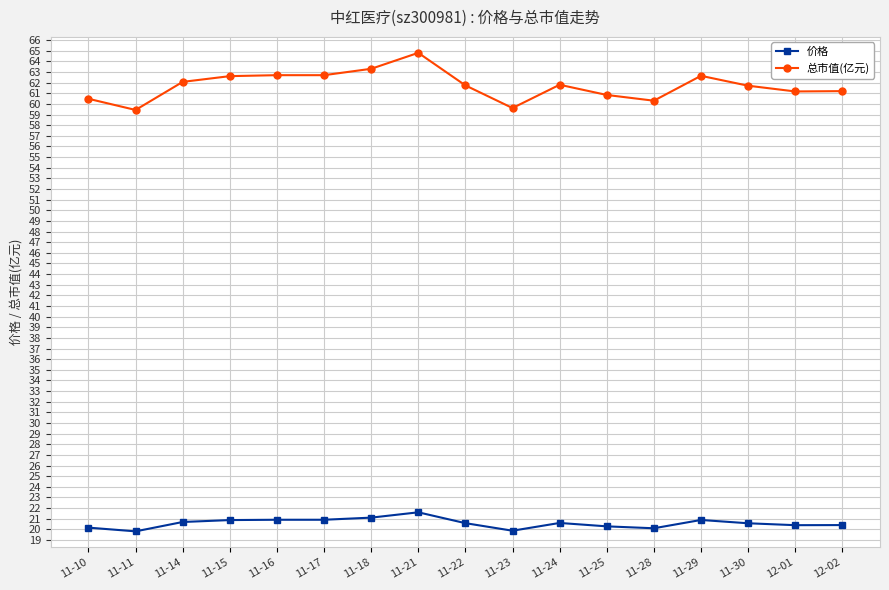

What is the sum of the 价格 values at 11-22 and 11-18?

41.7